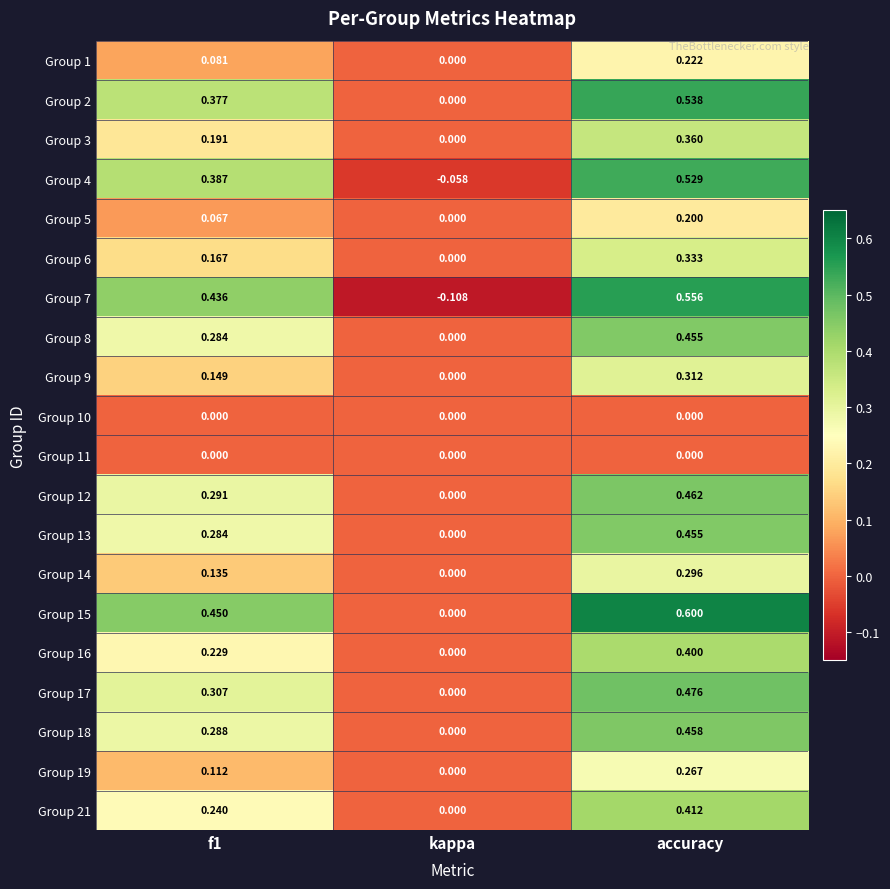

Which category has the highest value across all series?

accuracy